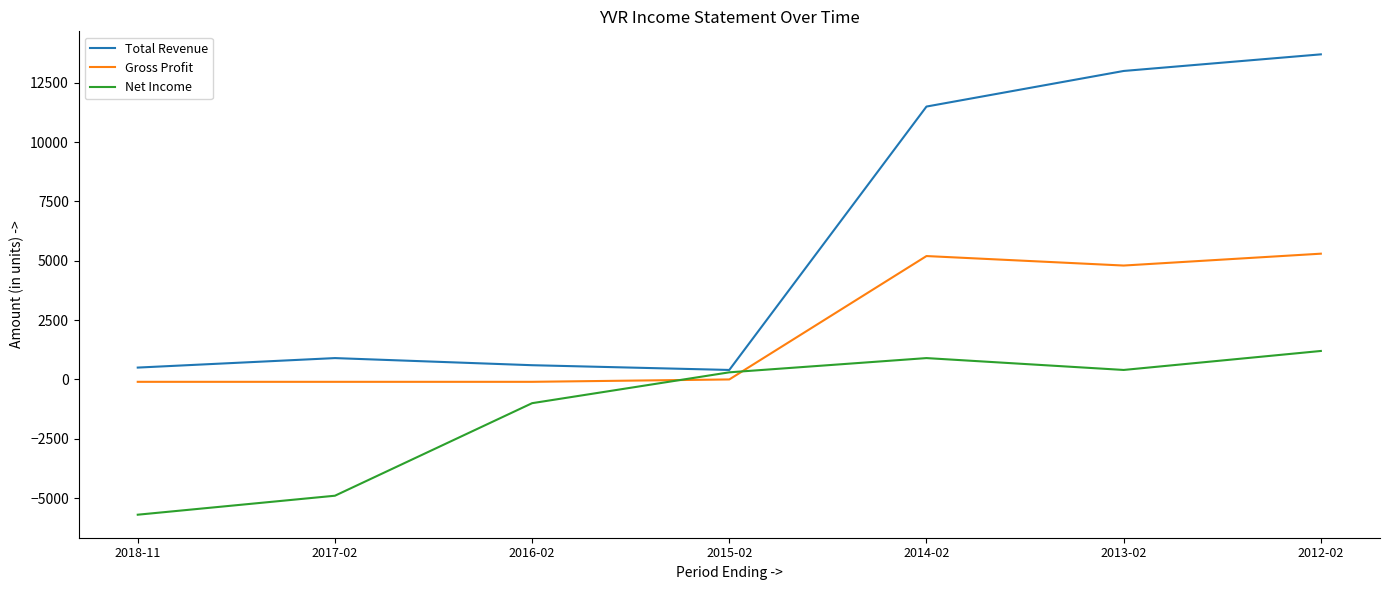

What is the difference between the highest and lowest values at 2016-02?

1600